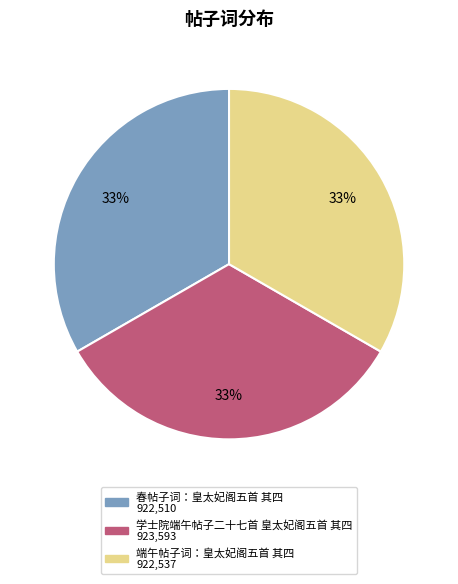

To the nearest percent, what percentage of the pie is 端午帖子词：皇太妃阁五首 其四?

33%